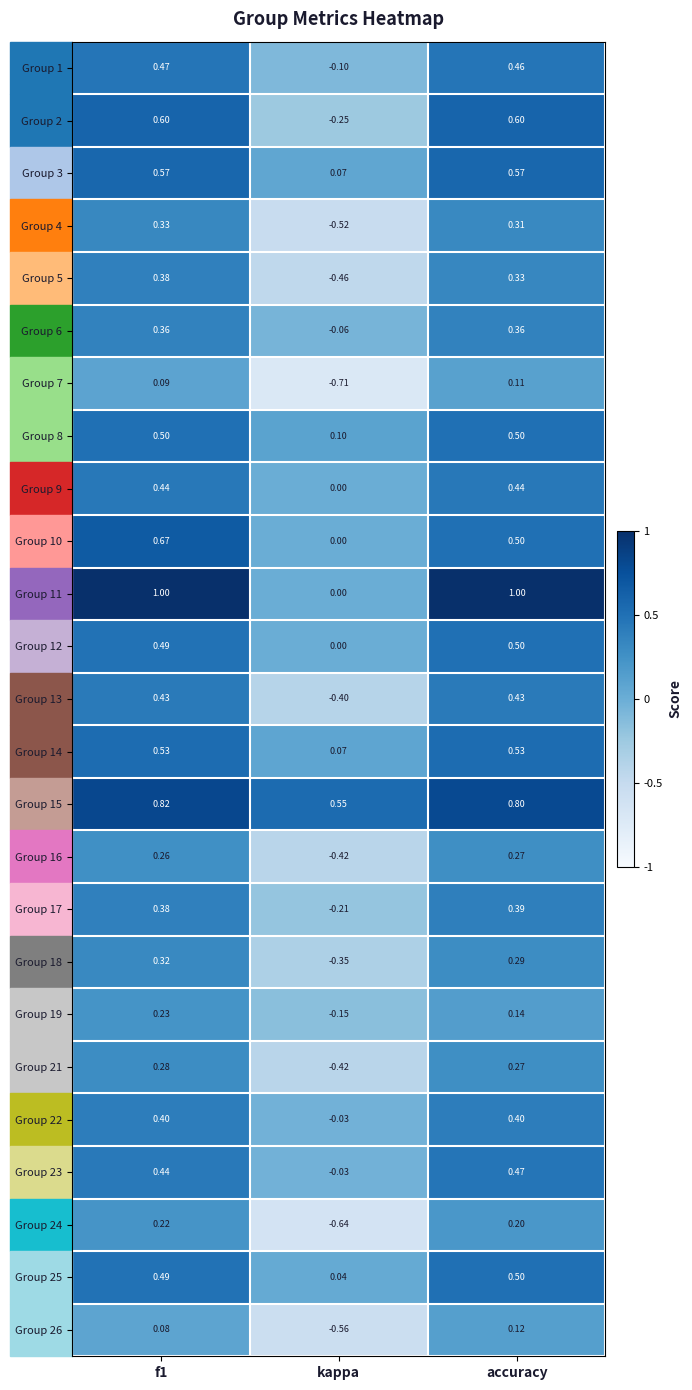

Which category has the lowest value in the Group 13 series?

kappa